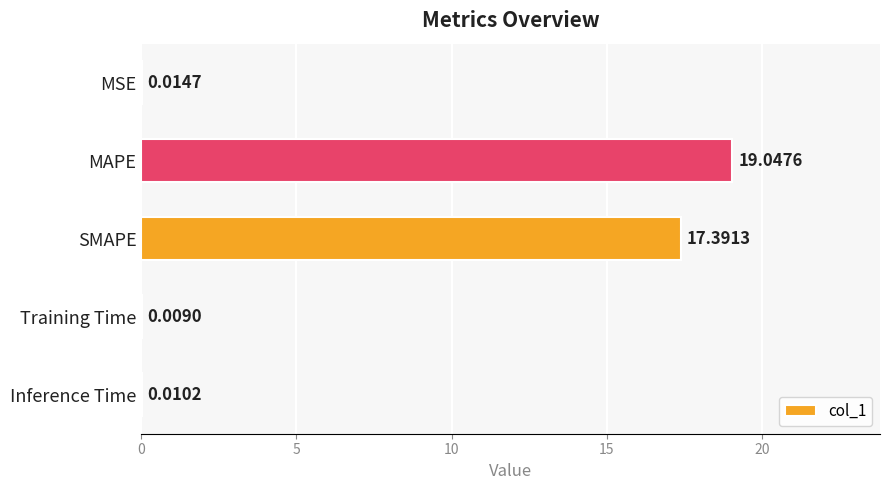

Which label corresponds to the largest value in the chart?

MAPE